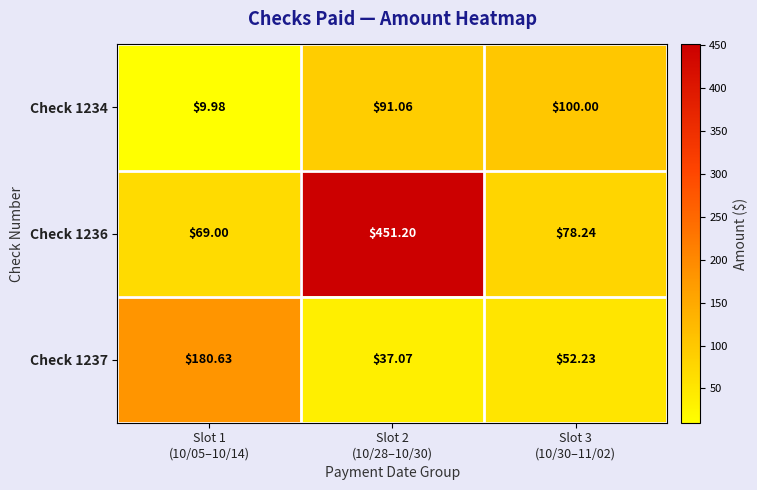

How many data points does each series have?

3